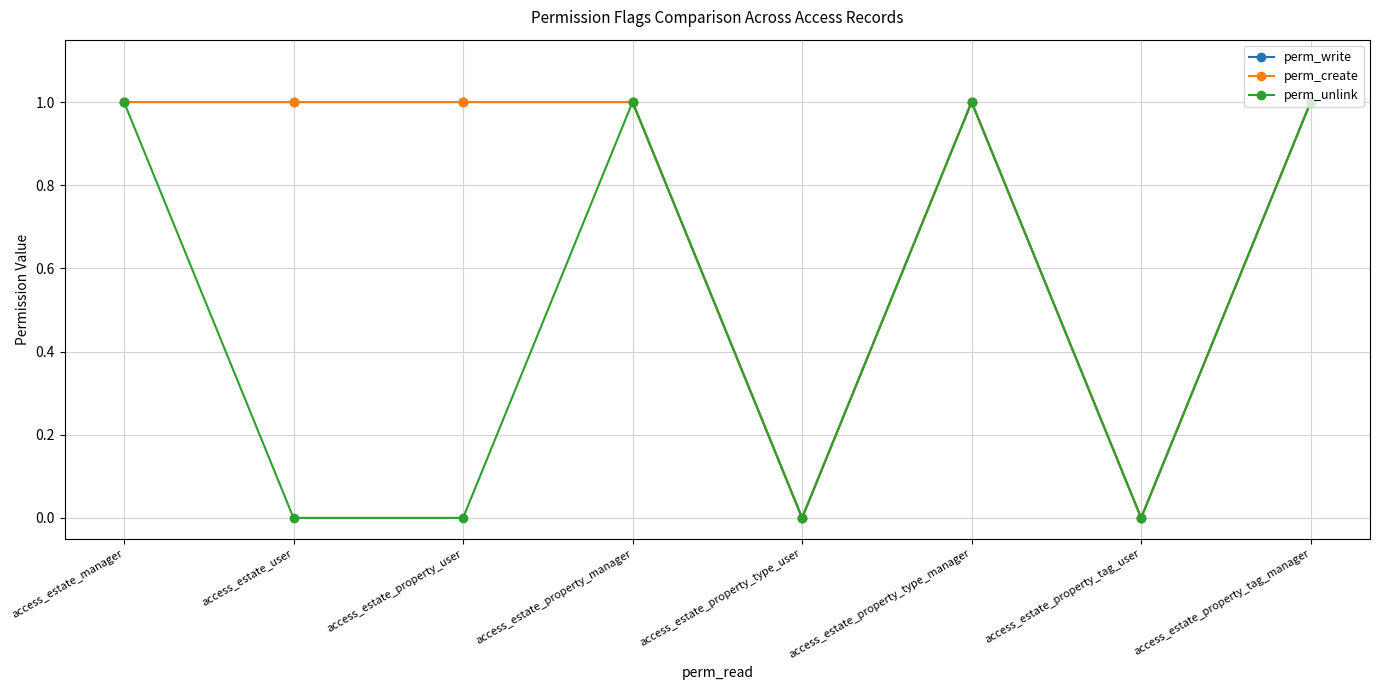

At which category does perm_unlink reach its first local peak?

access_estate_property_manager